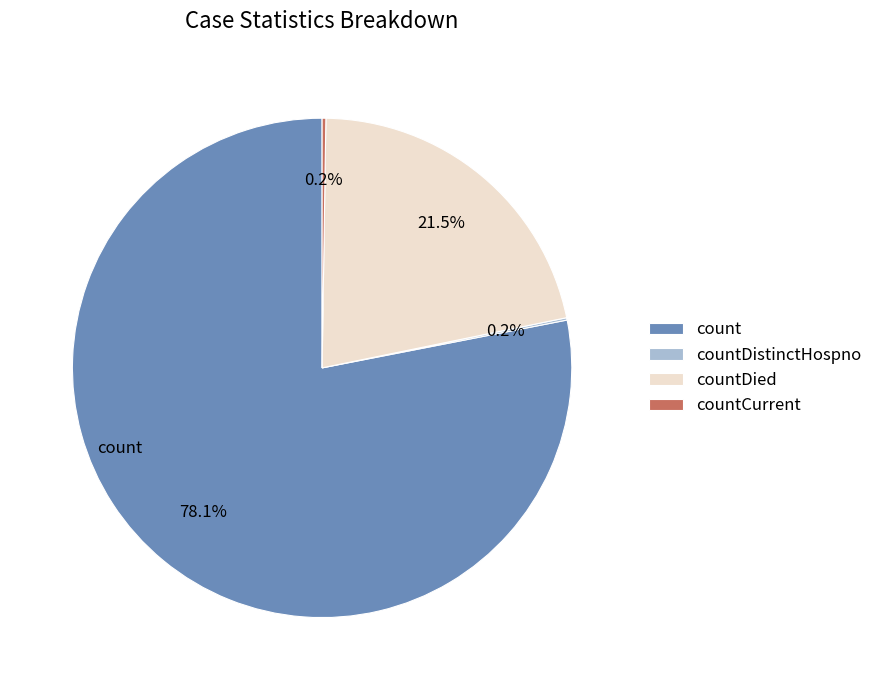

Between countDied and count, which is larger?

count